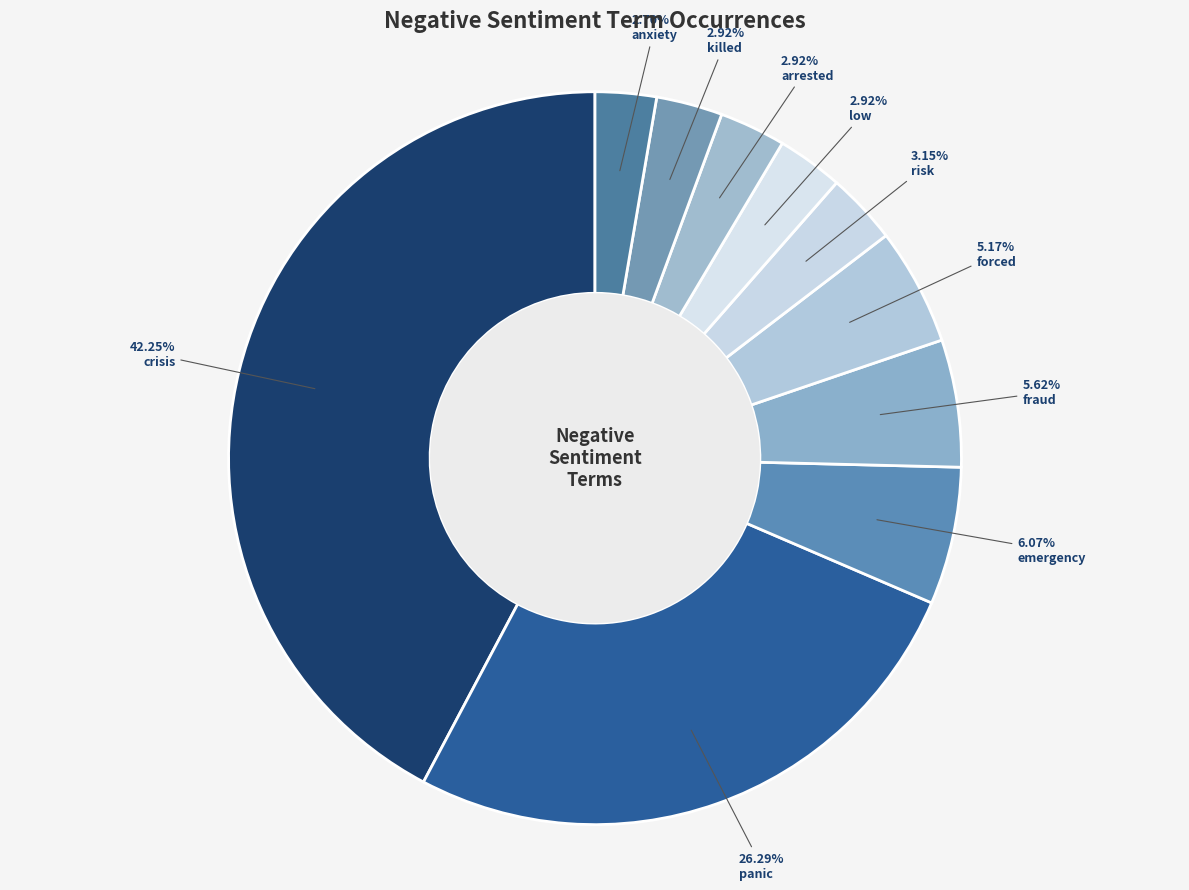

Is there a majority slice in this chart?

No